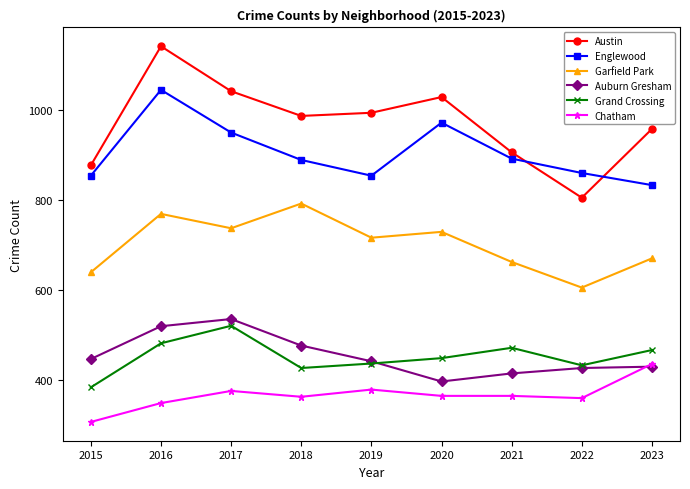

Where is the first local minimum for Englewood?

2019